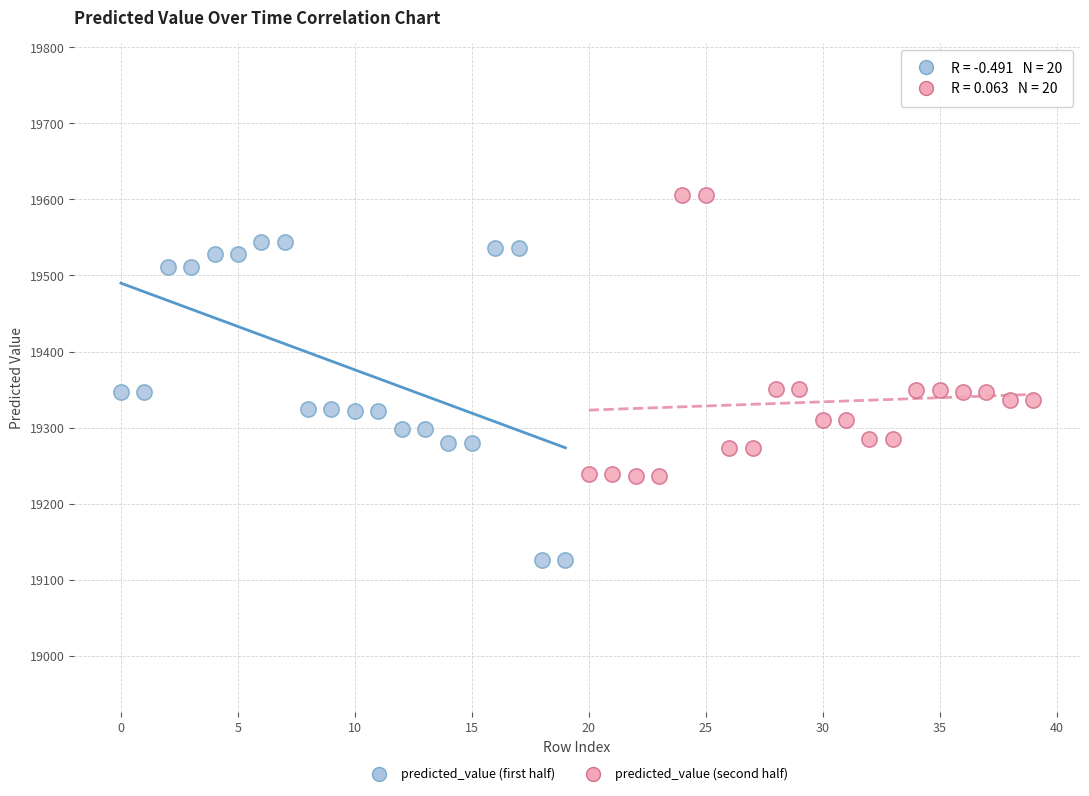

Which series has the largest Y range (max minus min)?

predicted_value (first half)